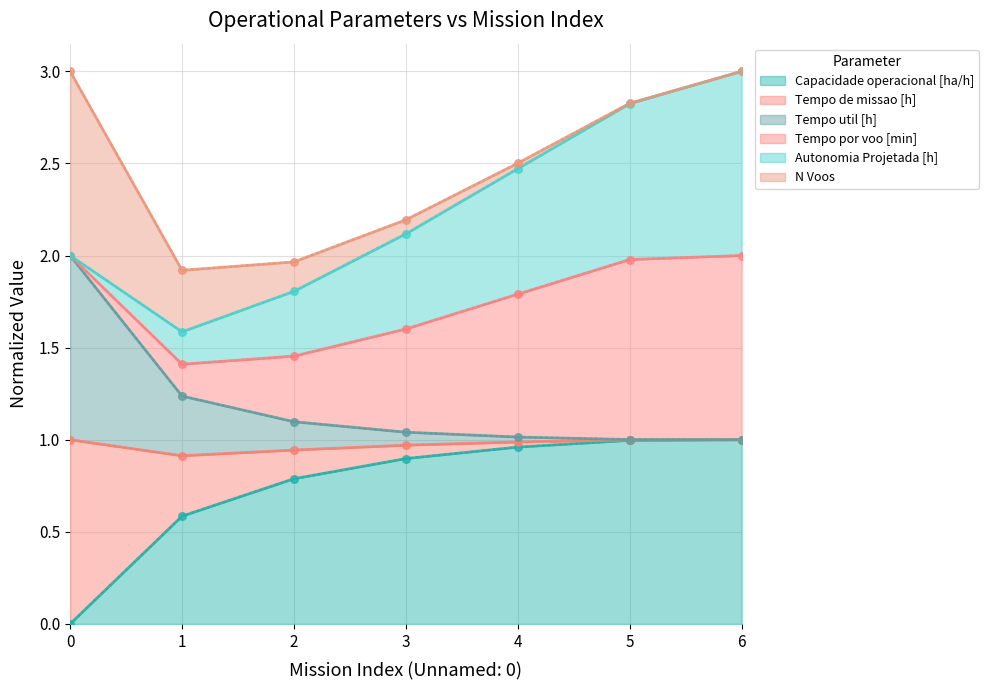

The value of Capacidade operacional [ha/h] at 1 is 0.3. True or false?

False